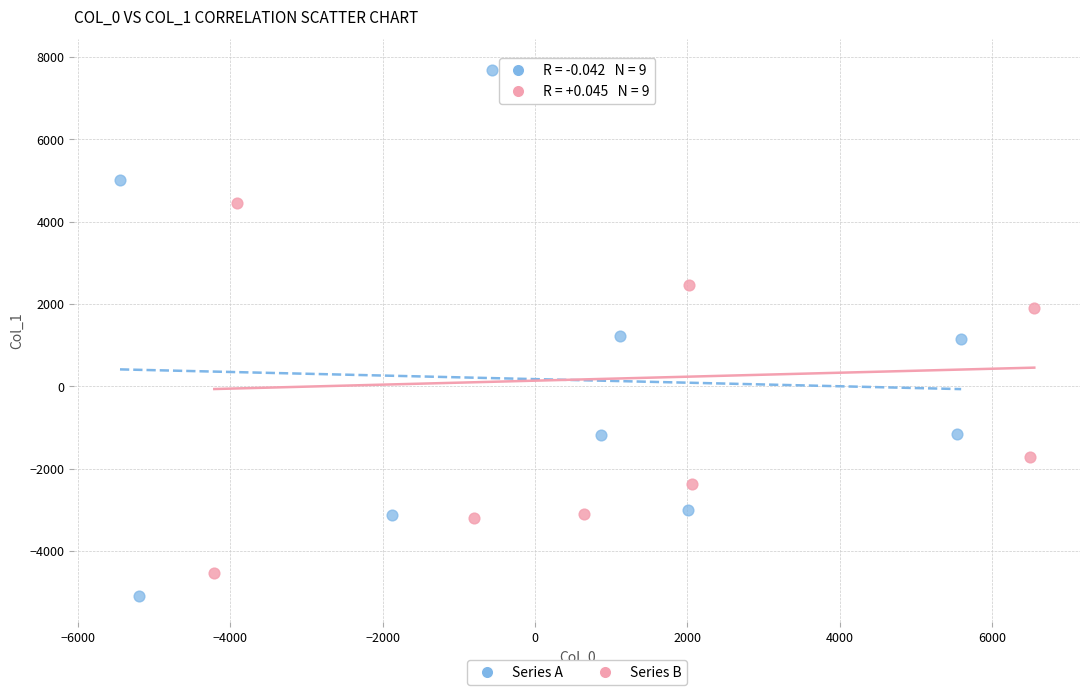

Which series has the widest spread of Y values?

Series A